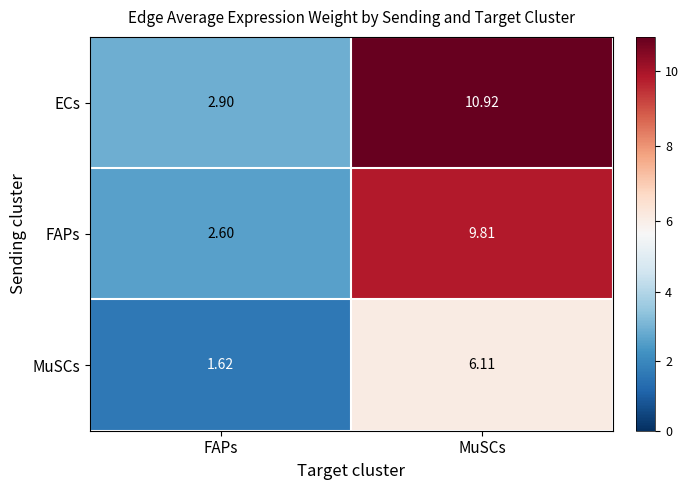

Which label corresponds to the smallest value in the chart?

FAPs